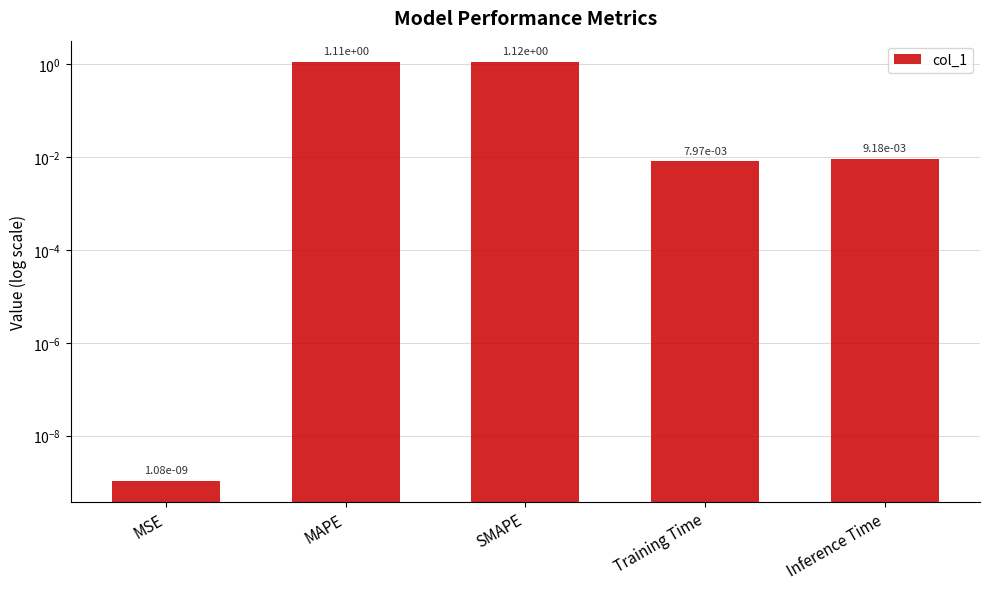

Where is the data nearest to the value 0?

MSE